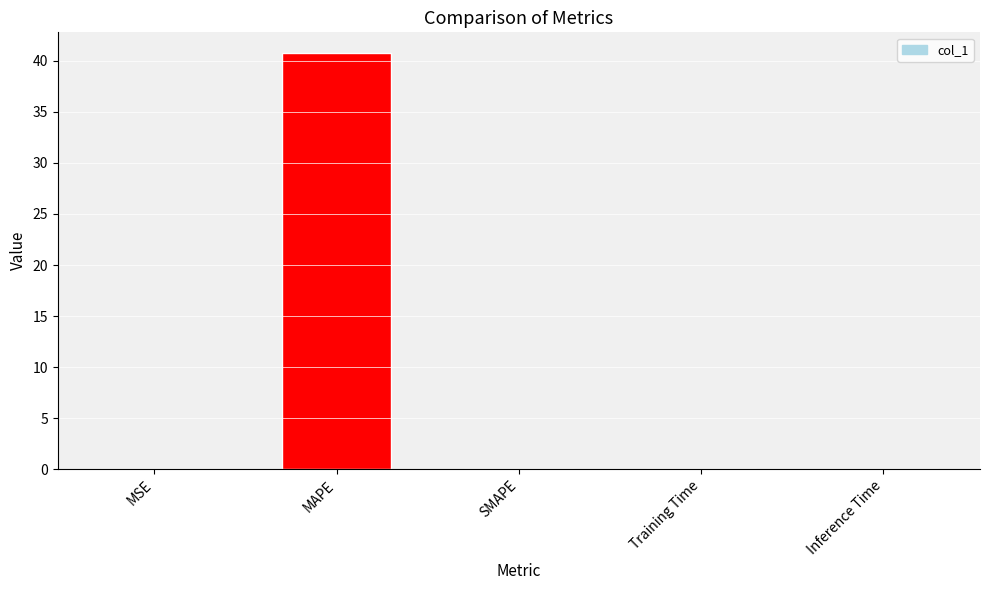

What is the sum of the values at MAPE and SMAPE?

40.7